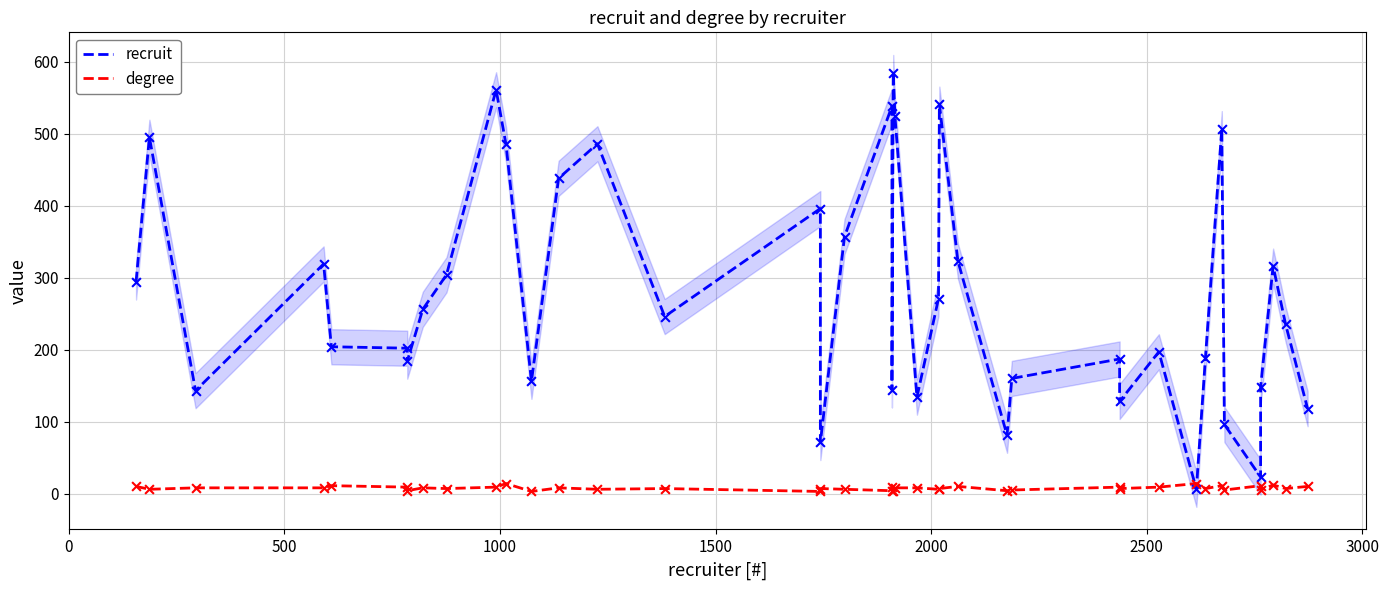

At how many categories does at least one series exceed 201?

23